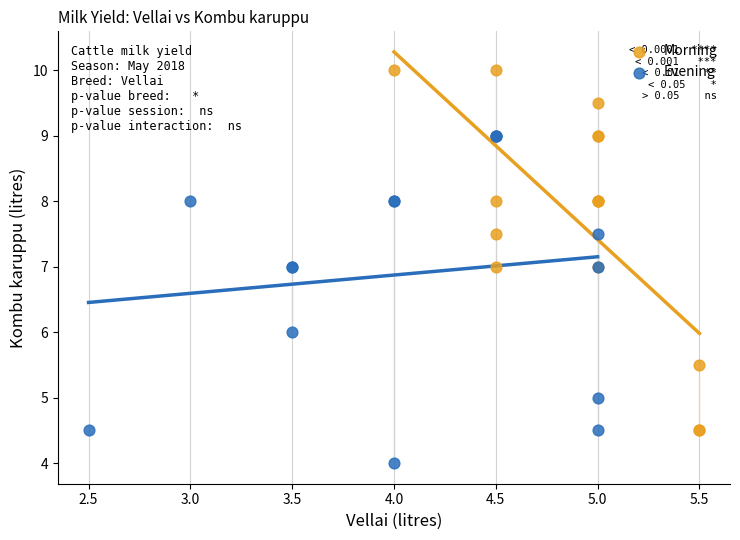

Which series reaches the maximum Y coordinate?

Morning